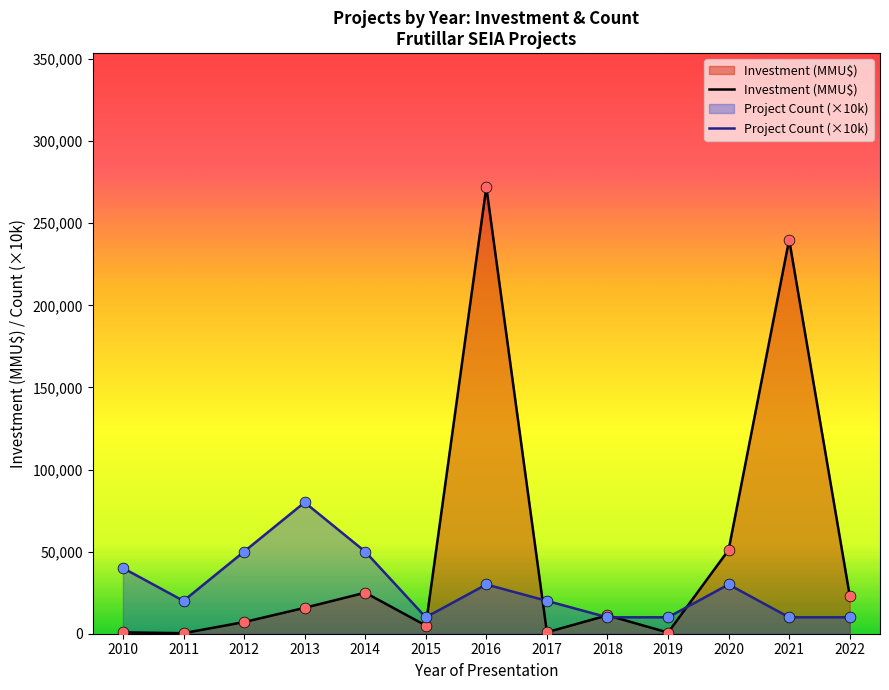

Which series has the largest total across all categories?

Investment (MMU$)